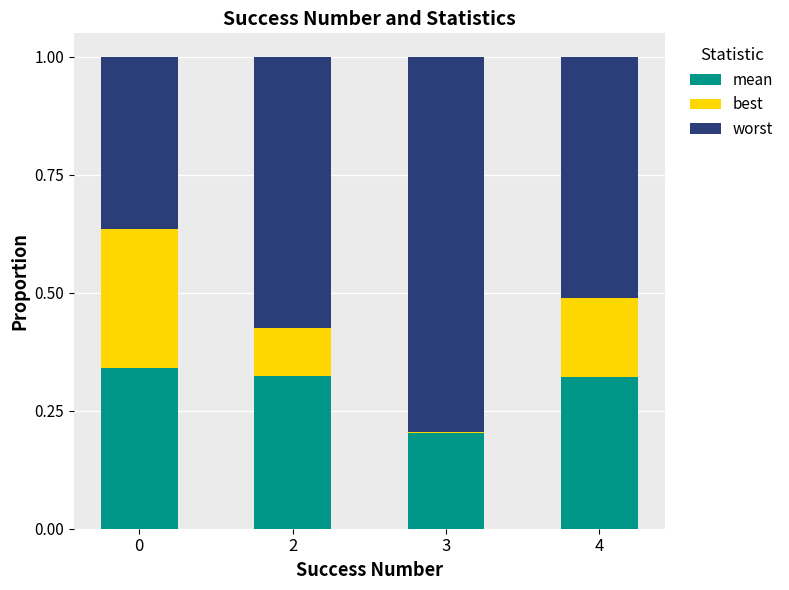

What is the total value across all series at 0?

1.0